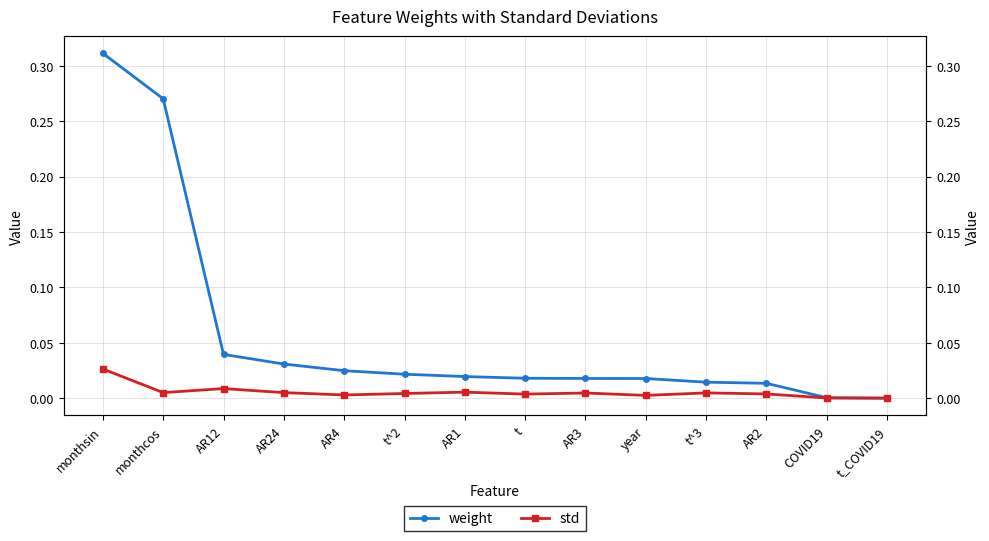

True or false: std and weight cross at least once.

True